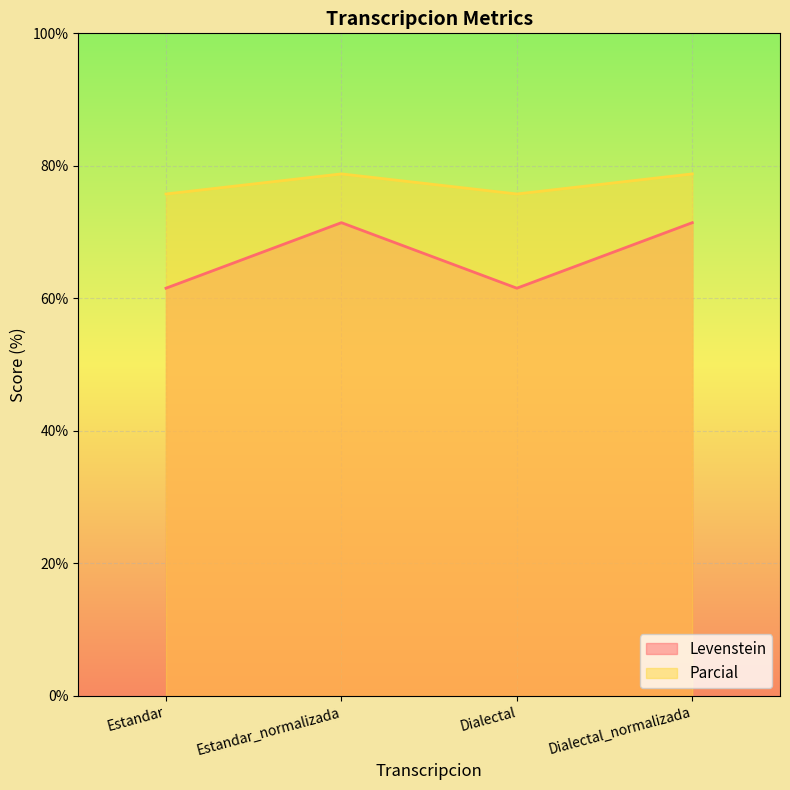

Which label corresponds to the largest value in the chart?

Estandar_normalizada